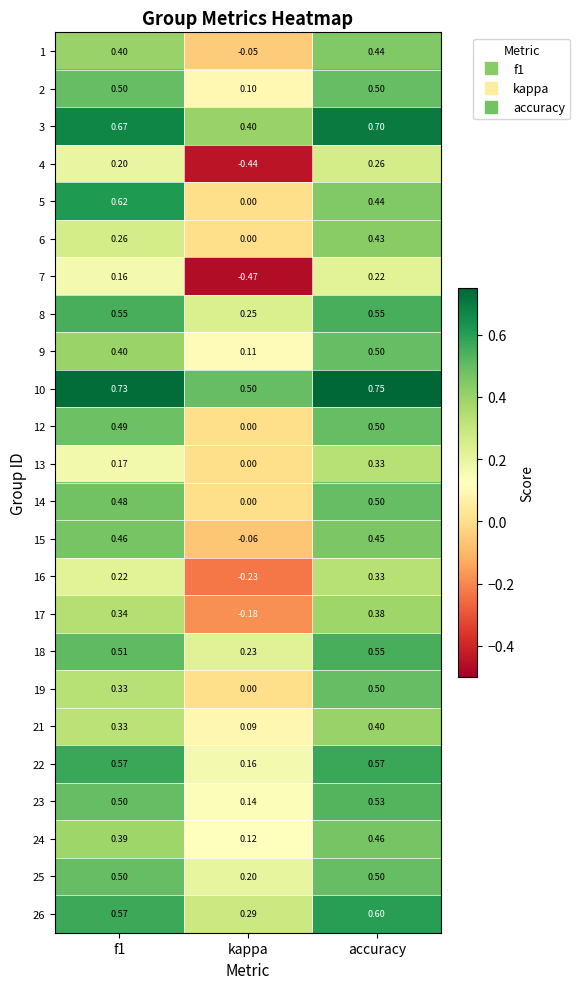

Is the value of 25 at accuracy greater than the value of 19 at f1?

Yes